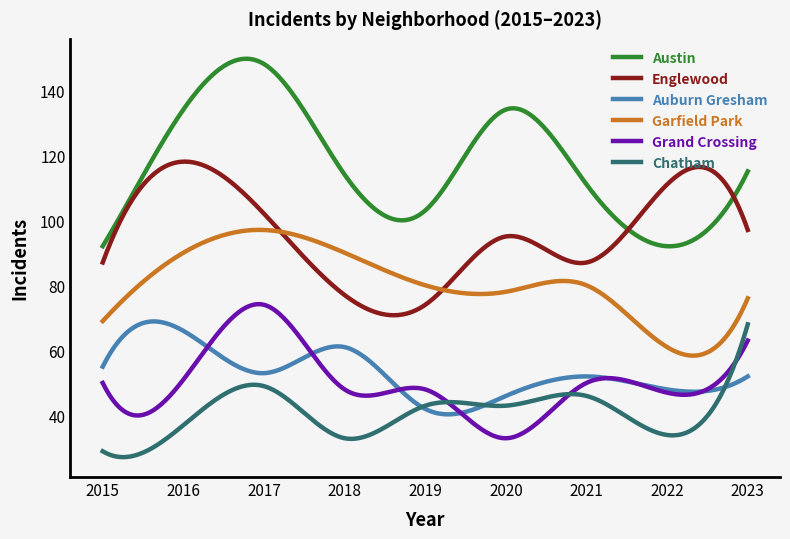

Which series has the largest total across all categories?

Austin